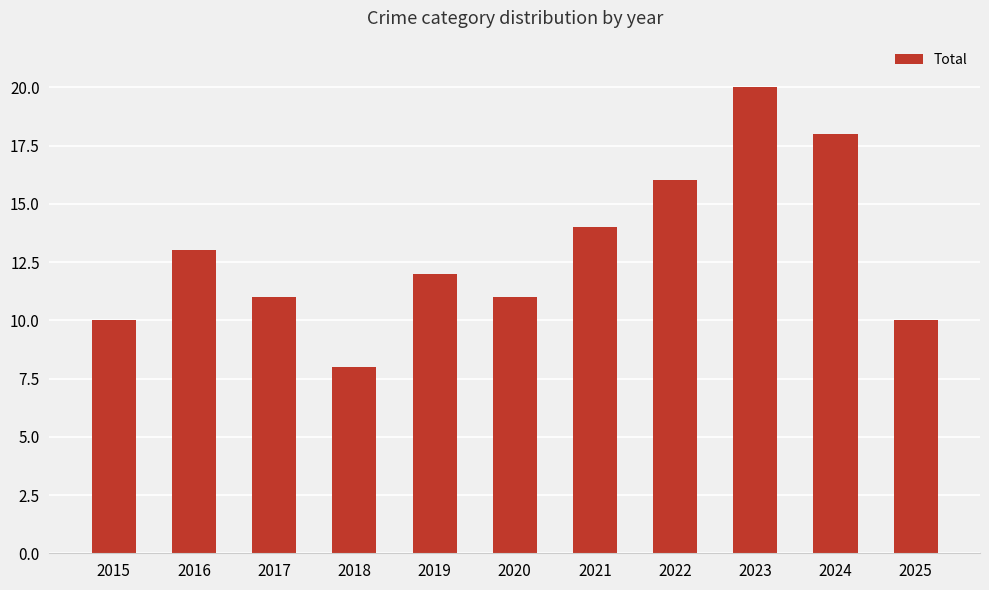

The value at 2016 is 13. True or false?

True